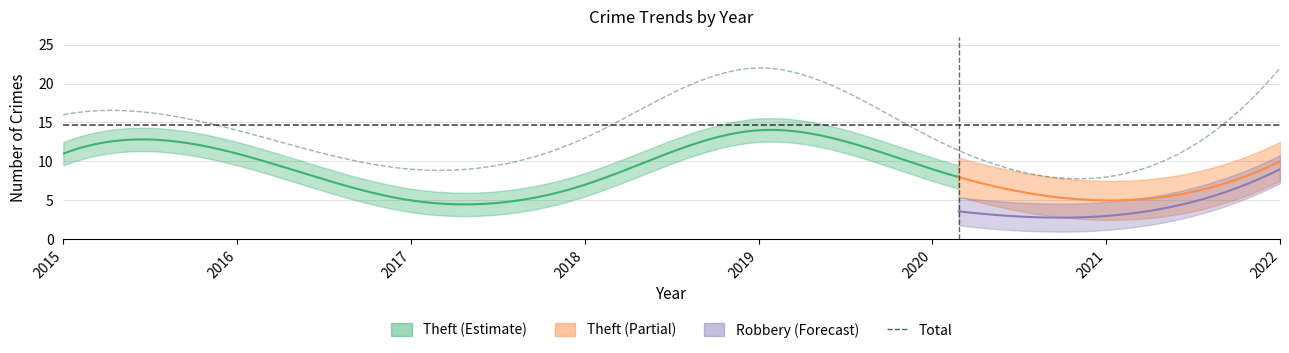

Where does the Theft series first go above 10?

2015